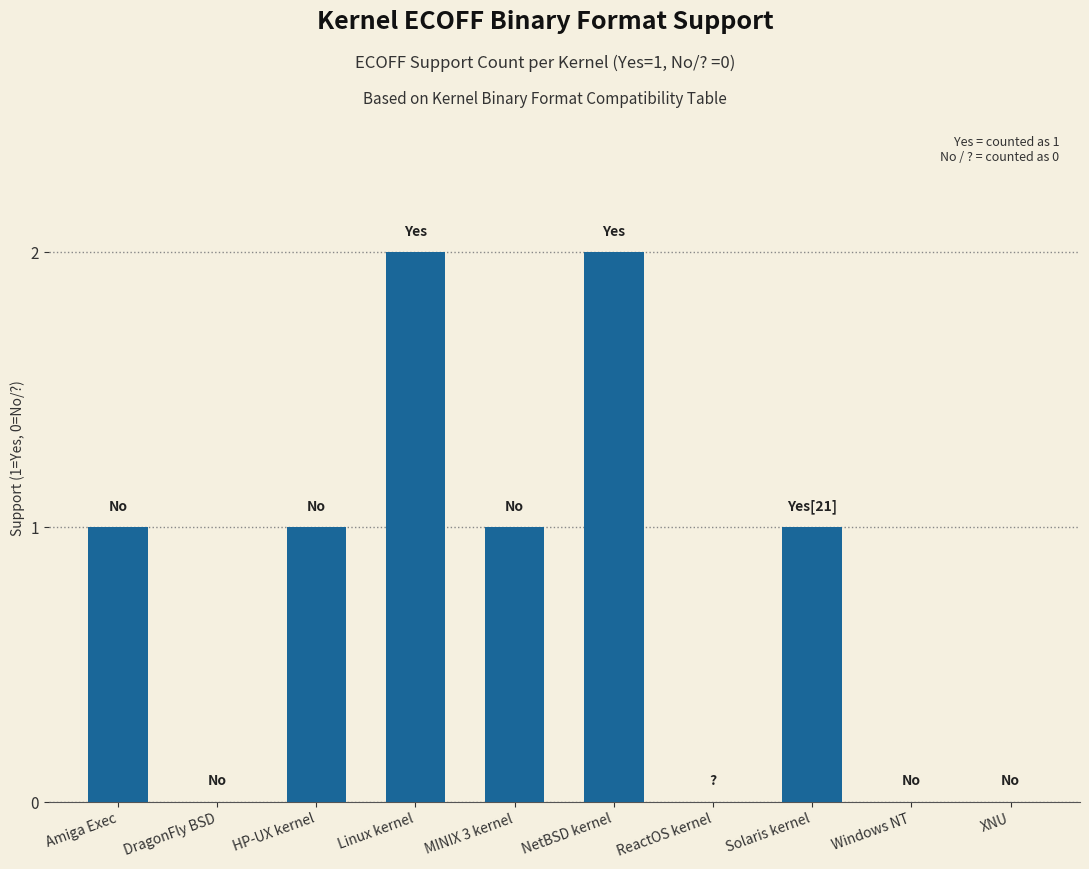

Is it true that the value at XNU is -1?

False